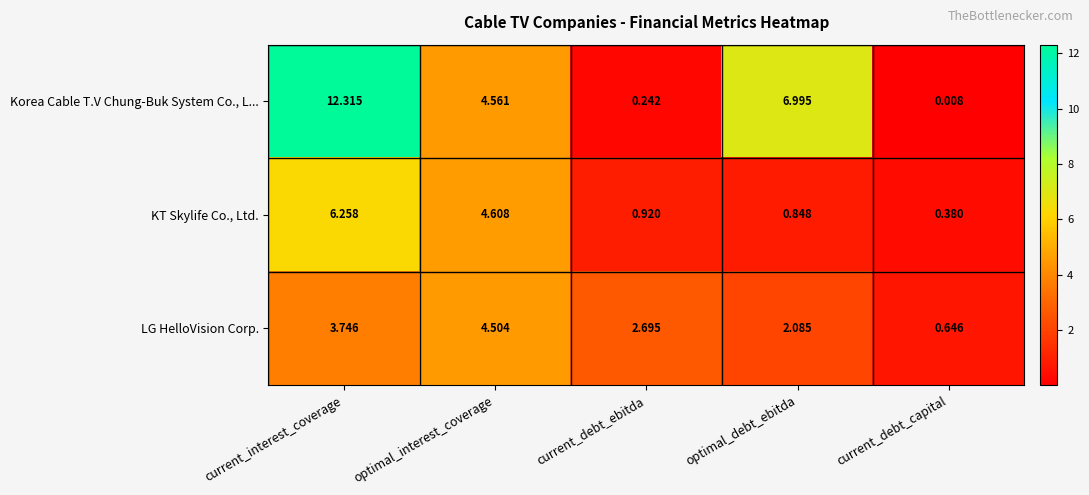

Which series has the largest range (max minus min)?

Korea Cable T.V Chung-Buk System Co., L...